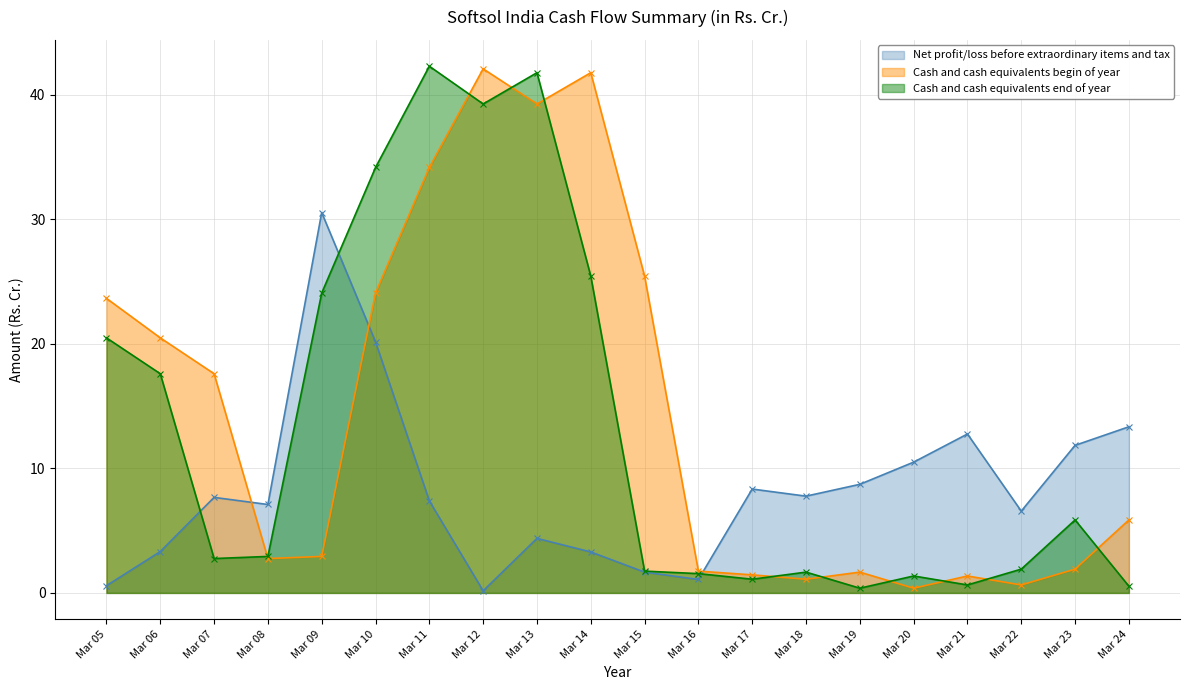

Which series ends up on top after the final intersection of Net profit/loss before extraordinary items and tax and Cash and cash equivalents end of year?

Net profit/loss before extraordinary items and tax